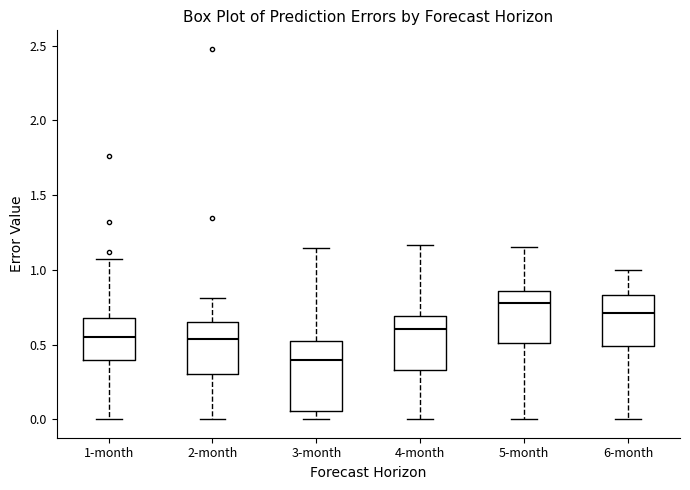

Where is the upper edge of the box for 6-month on the y-axis? The values are not printed on the chart, so give them approximately, as read against the axis.

0.85